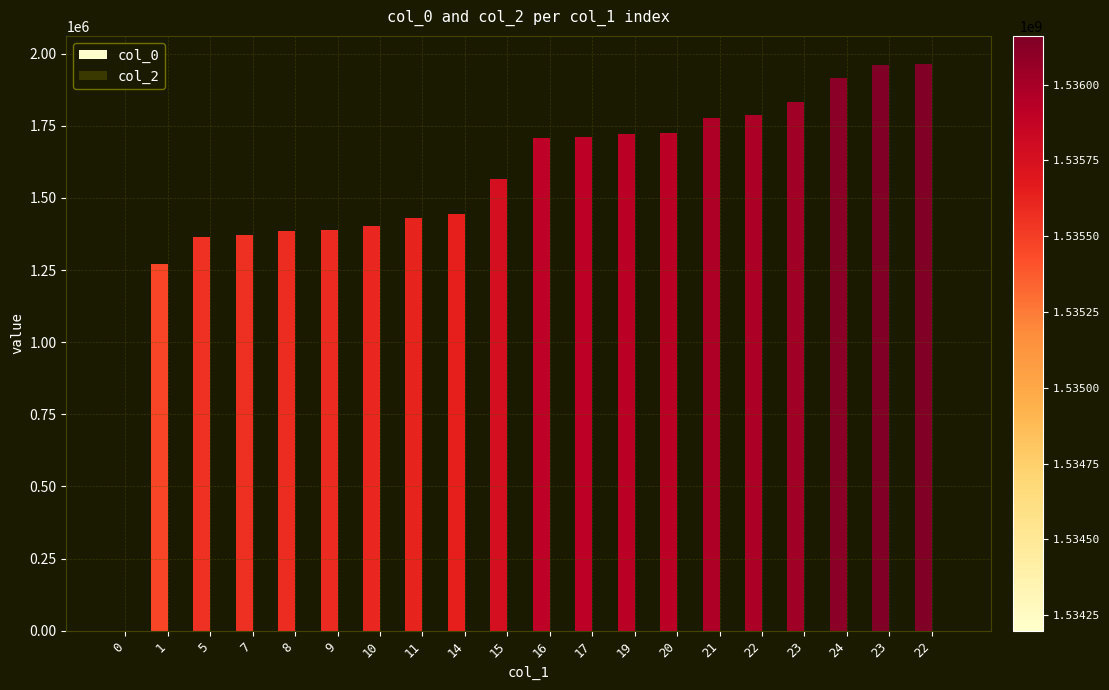

What is the label of the 18th bar from the left?

24